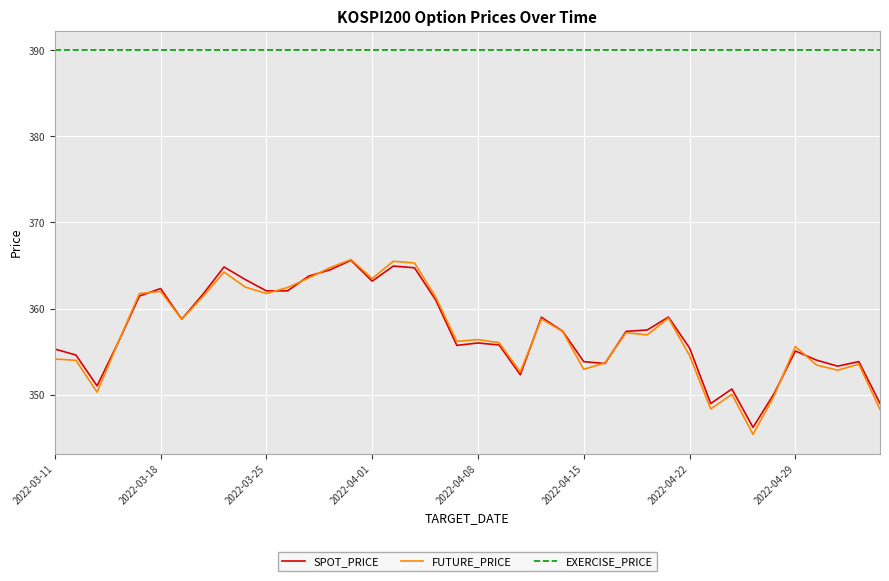

True or false: SPOT_PRICE and EXERCISE_PRICE cross at least once.

False